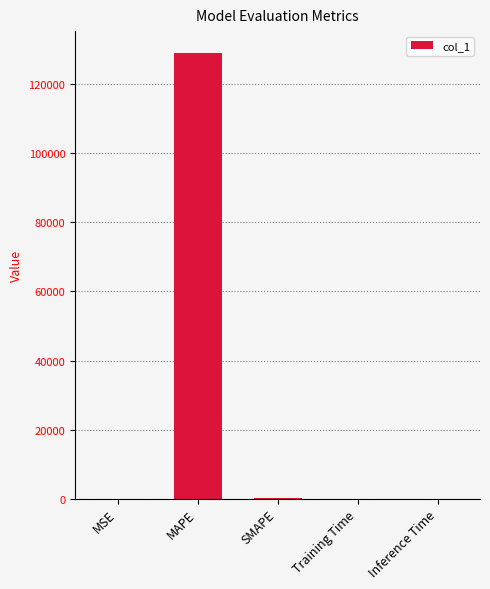

What is the average value?

25838.4